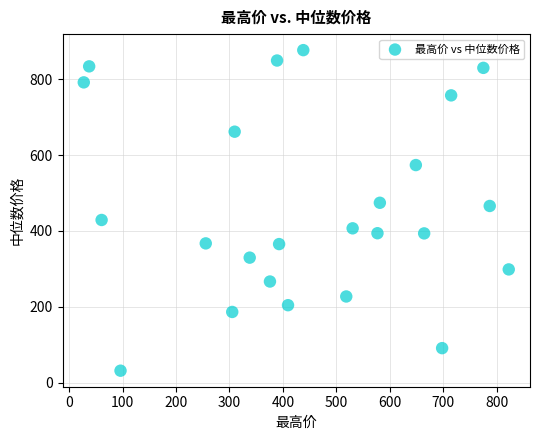

What is the range of Y values (max minus min)?

845.3